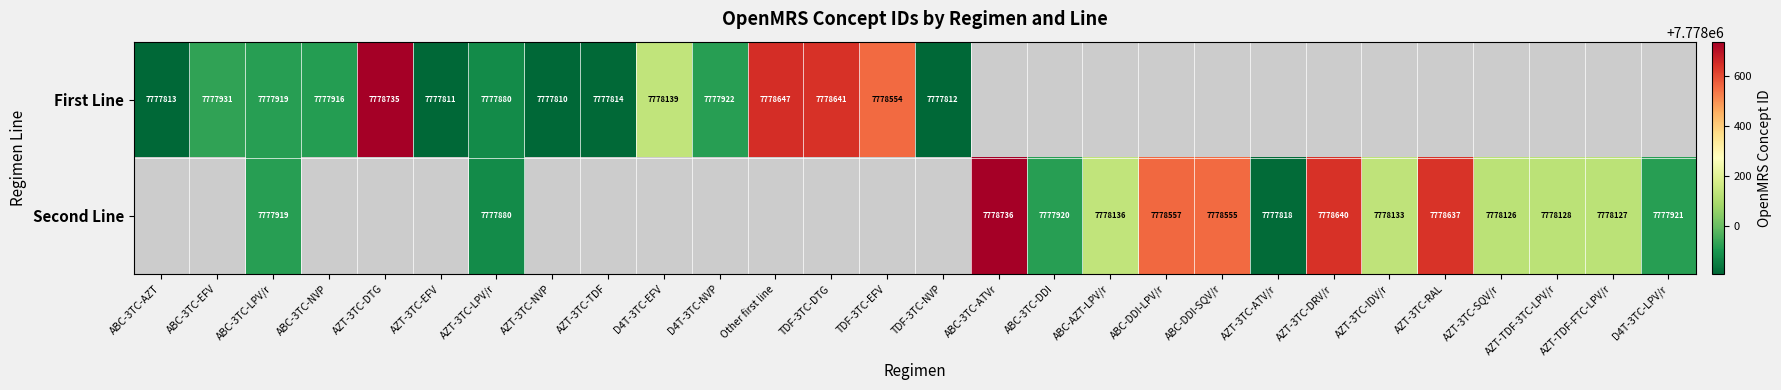

Is it true that Second Line equals 11429004 at D4T-3TC-LPV/r?

False